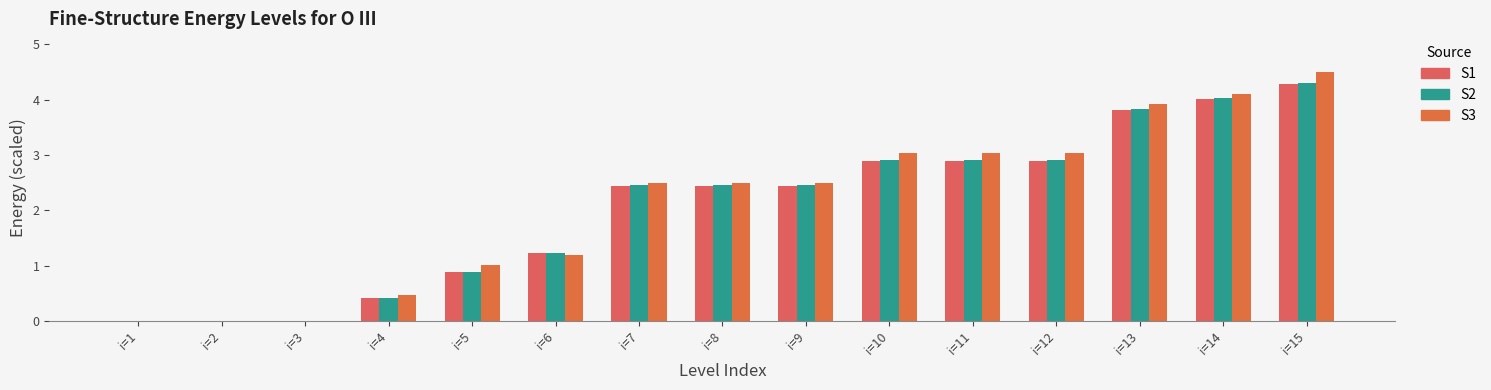

How many values in the S2 series exceed 2?

9